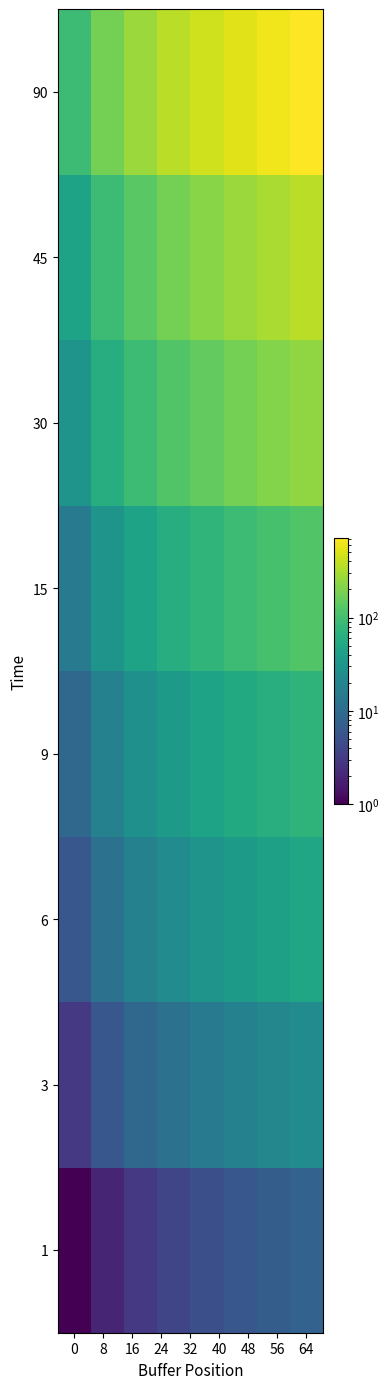

Count the number of data series in this chart.

8